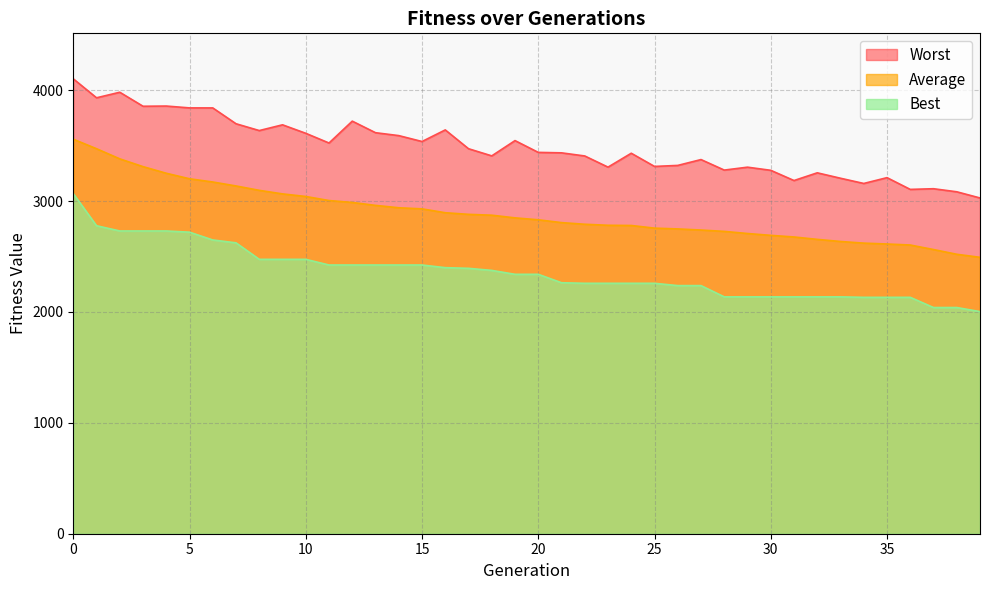

Does the chart display data point markers on the line(s)?

No